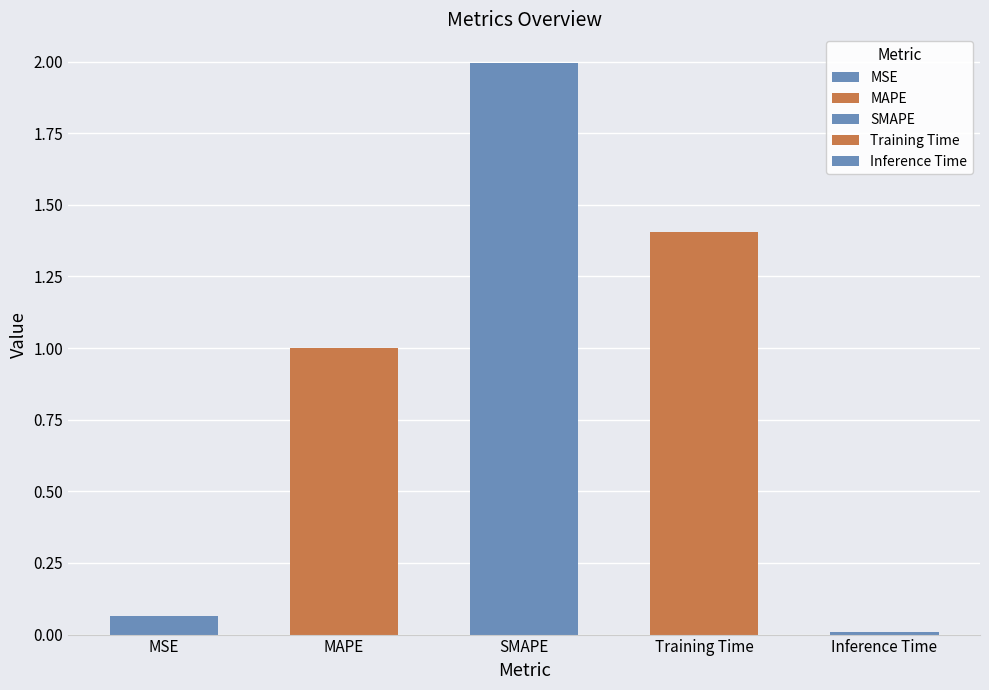

At which label is the value closest to 1?

MAPE